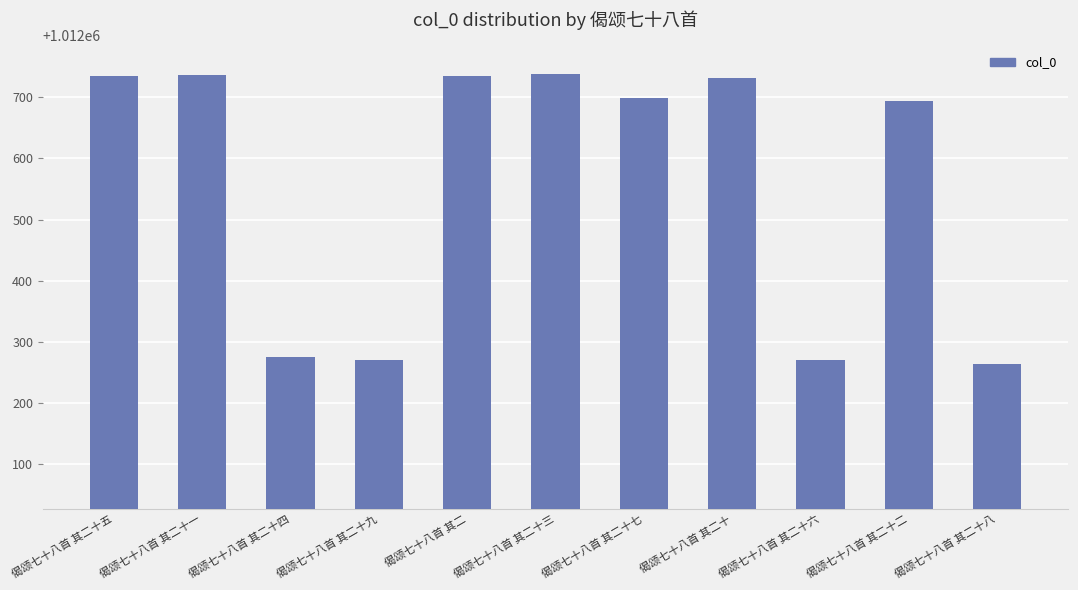

What is the greatest value displayed?

1012738